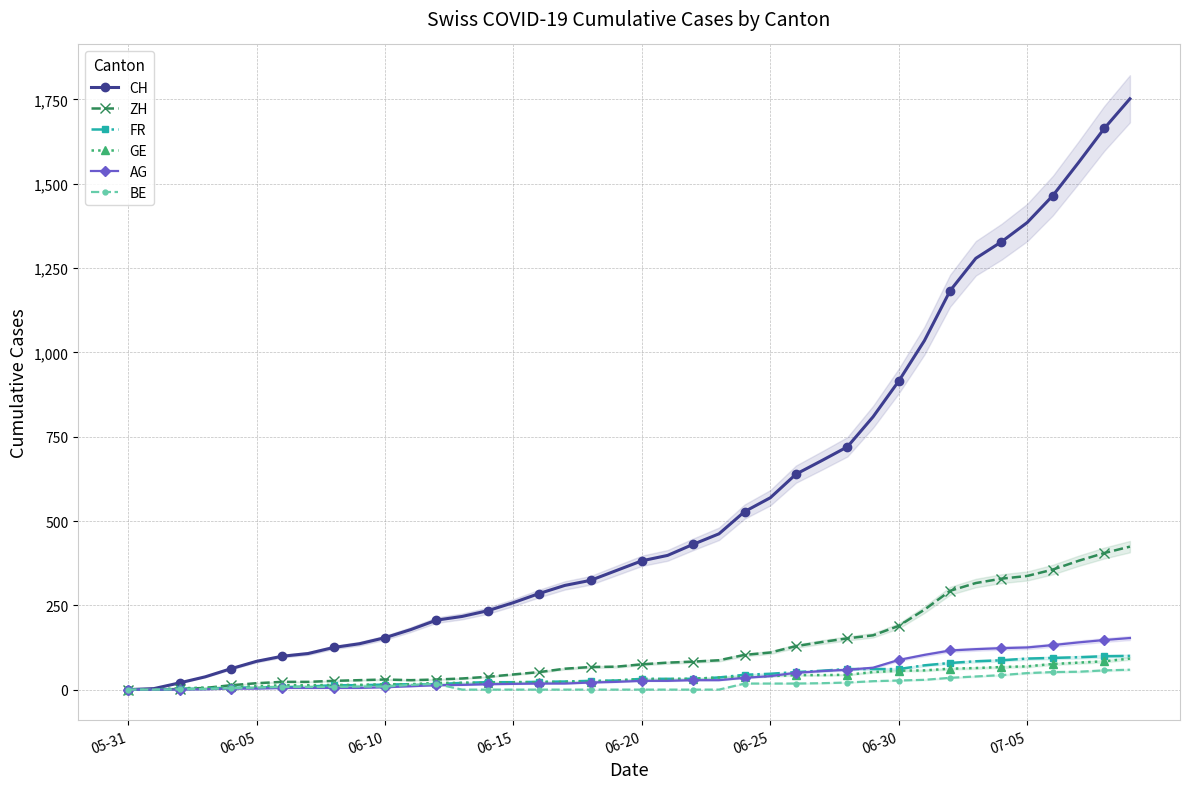

The value of FR at 06-30 is 19. True or false?

False